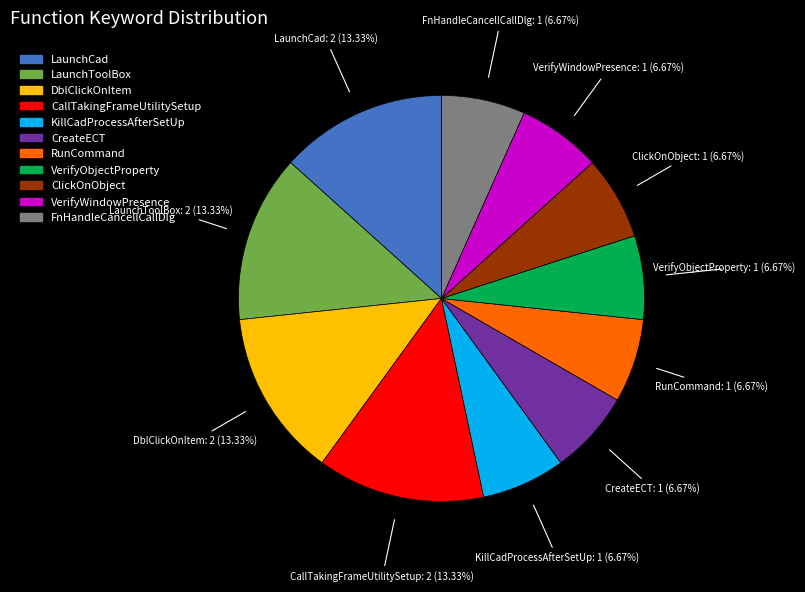

Approximately how many times larger is the value at LaunchCad compared to KillCadProcessAfterSetUp?

2.0